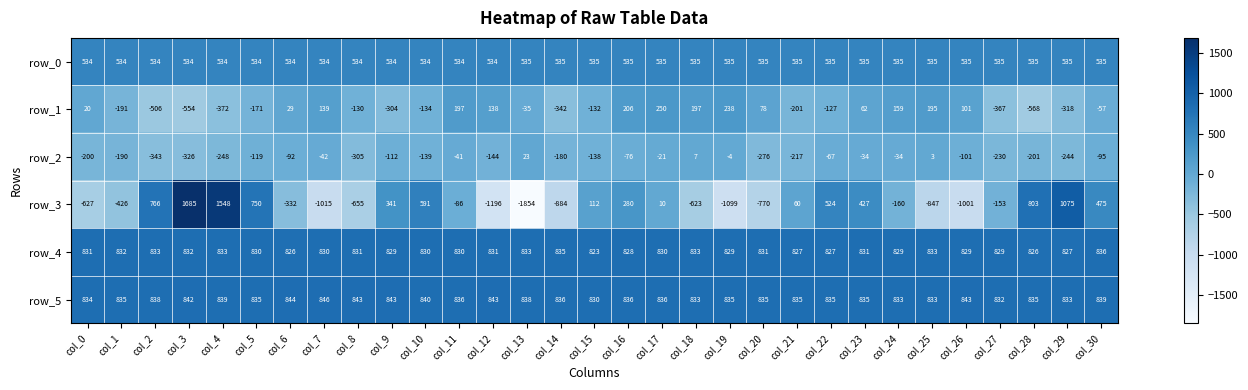

Rank the series by their maximum value, from highest to lowest.

row_3, row_5, row_4, row_0, row_1, row_2